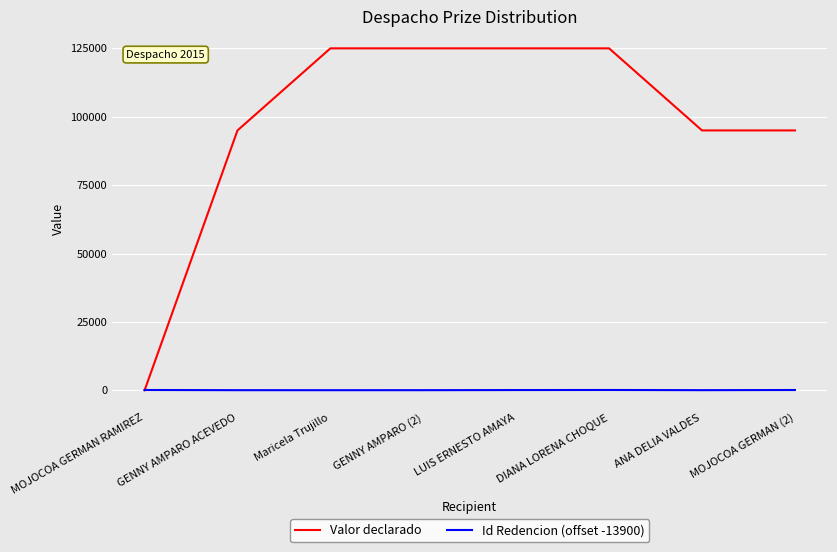

Where do Valor declarado and Id Redencion (offset -13900) first cross each other?

MOJOCOA GERMAN RAMIREZ and GENNY AMPARO ACEVEDO